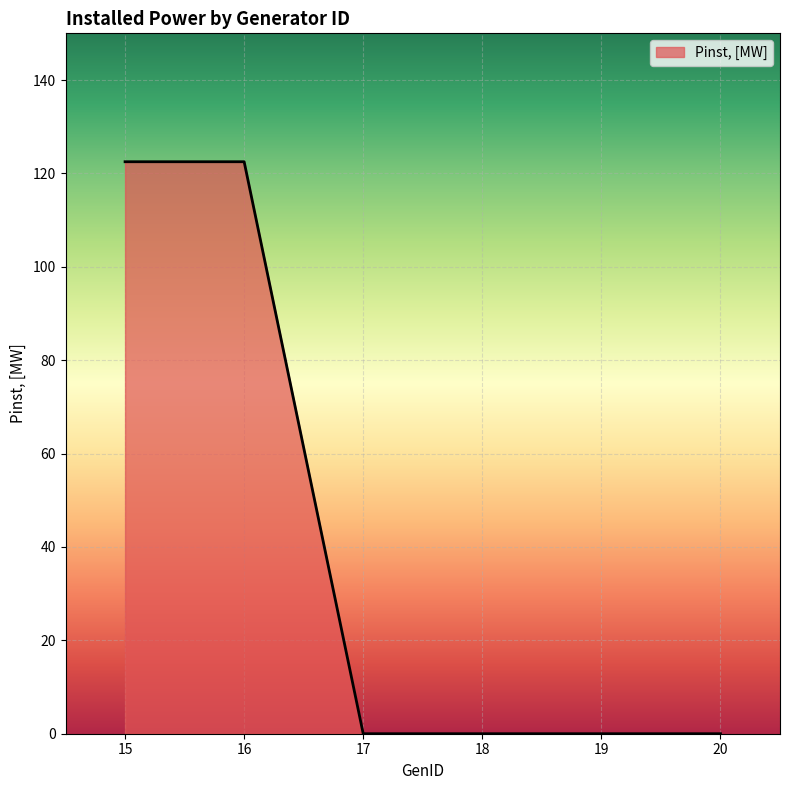

Reading left to right, list all the values displayed in this chart.

15=122.5	16=122.5	17=0.0	18=0.0	19=0.0	20=0.0